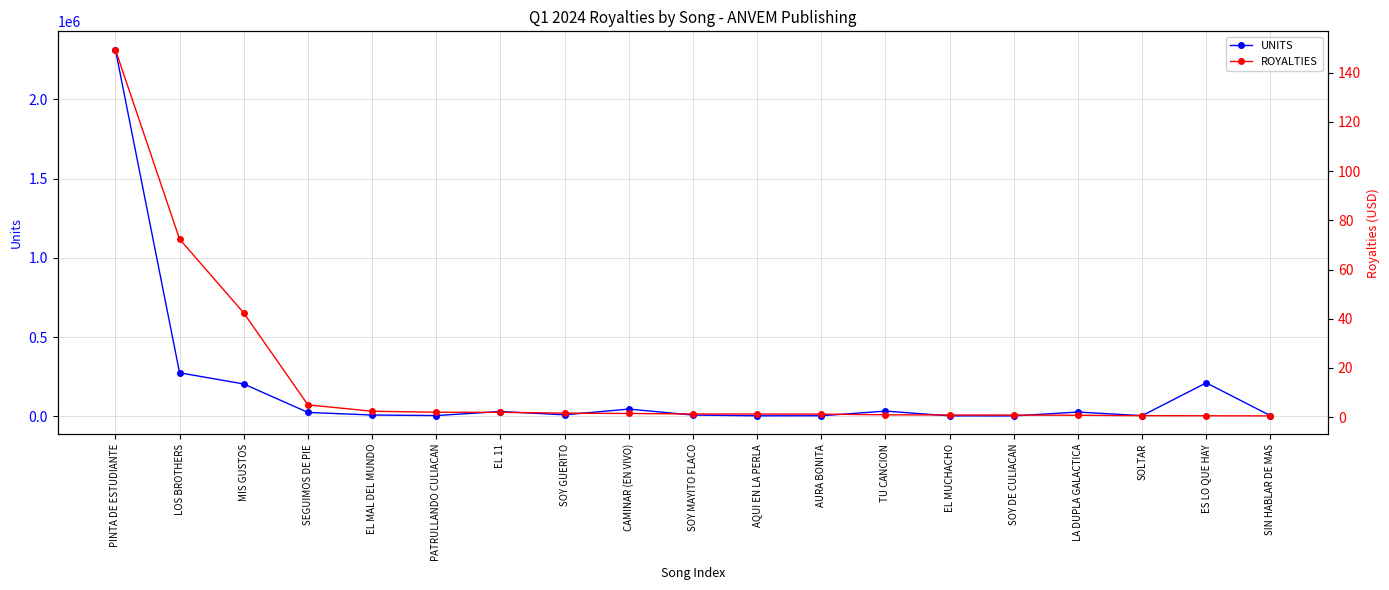

True or false: ROYALTIES and UNITS cross at least once.

False